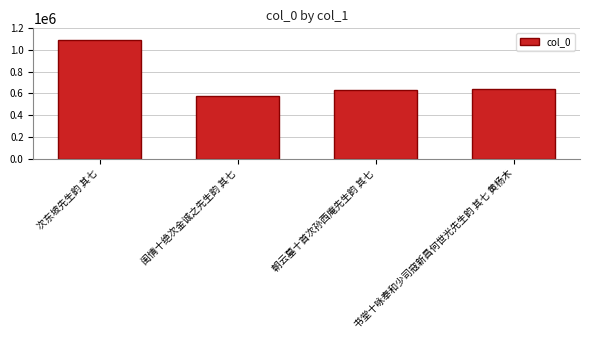

Are the bars horizontal?

No